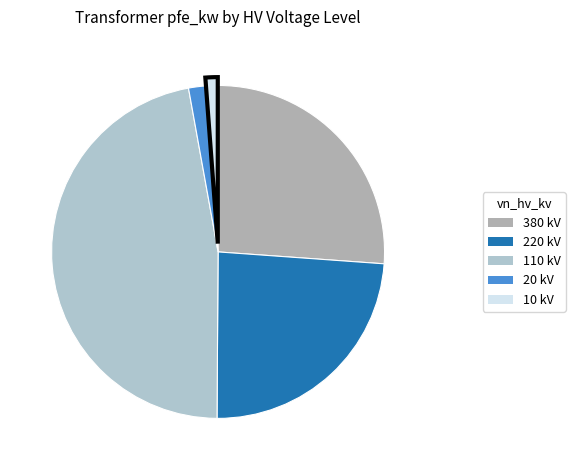

How many segments does this pie chart have?

5